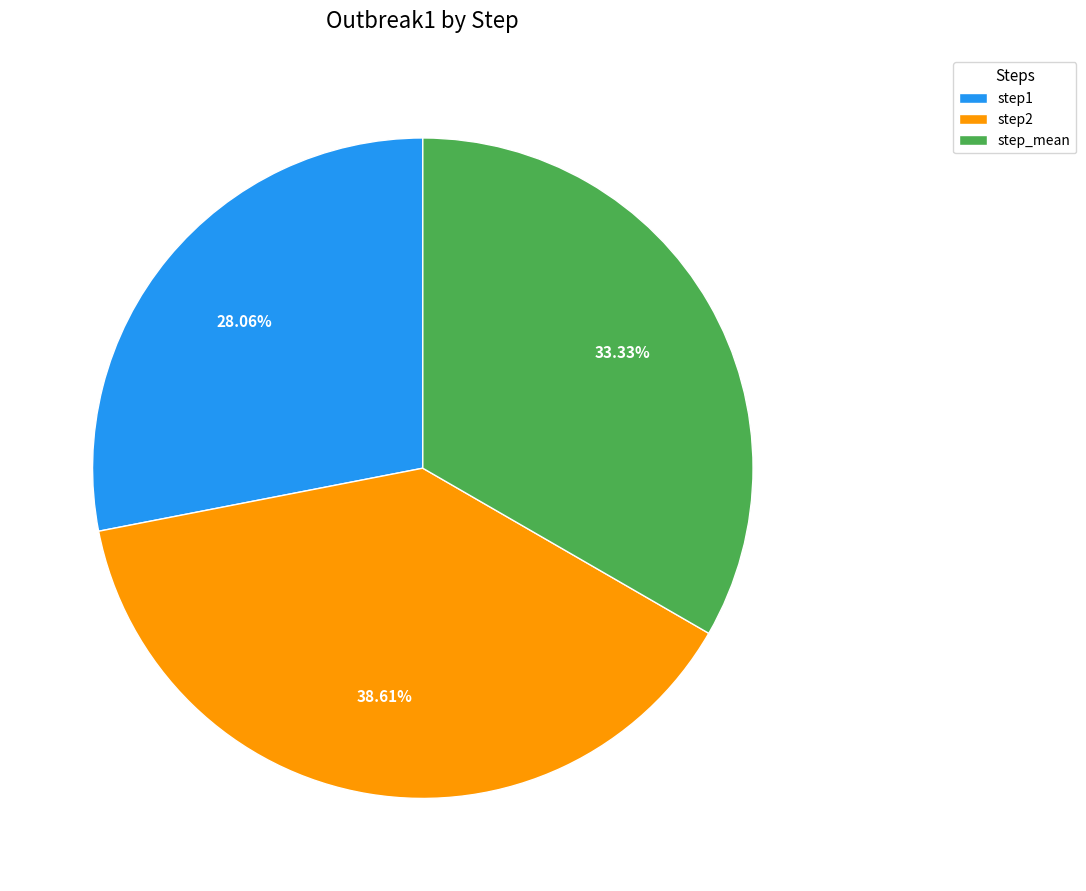

Between step_mean and step1, which is larger?

step_mean